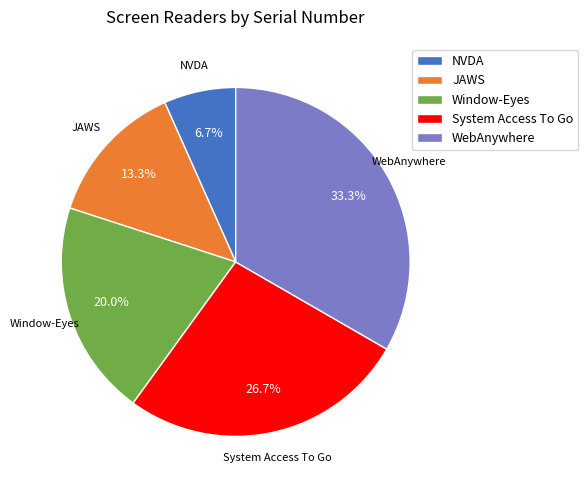

To the nearest percent, what is the average slice percentage?

20%